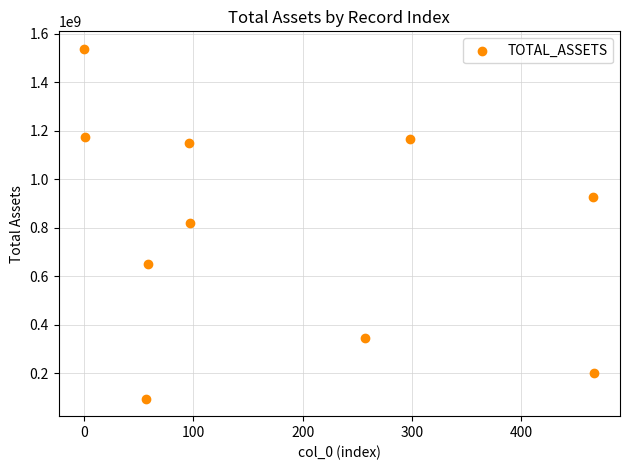

What is the average X value?

179.7